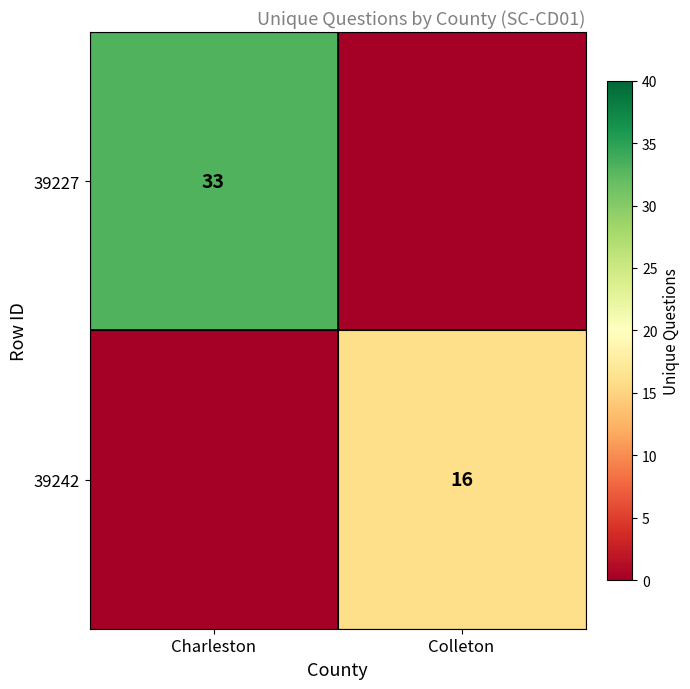

True or false: 39227 has a value of 33 at Charleston.

True